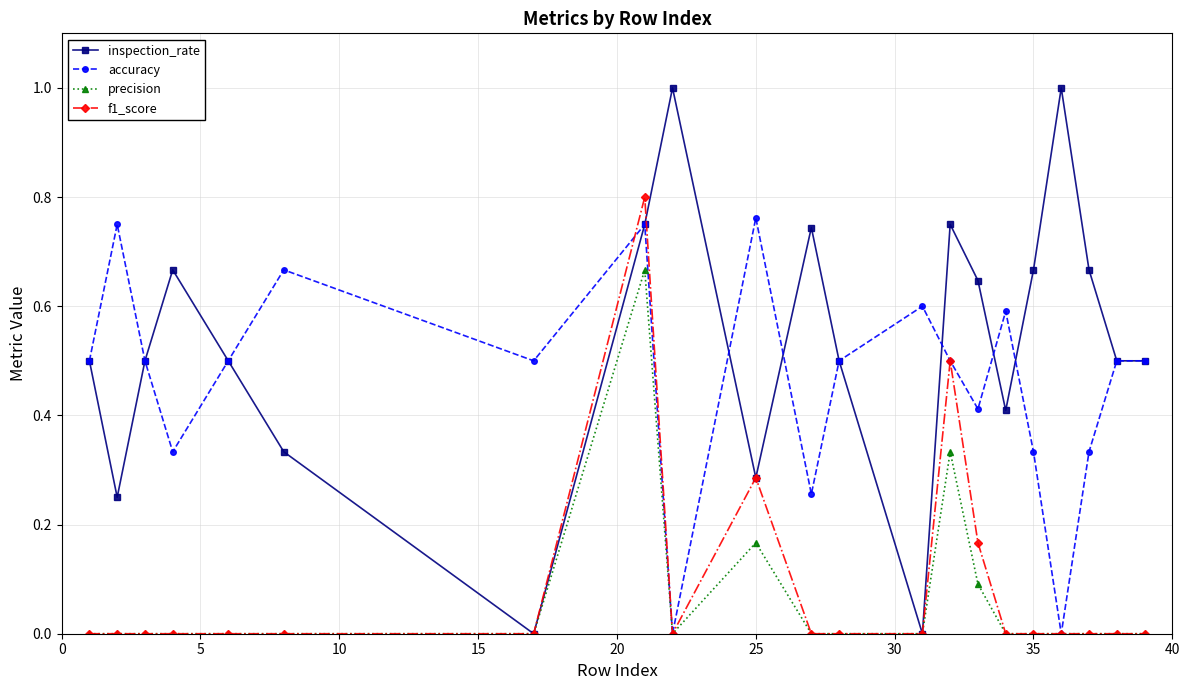

What is the greatest value displayed?

1.0